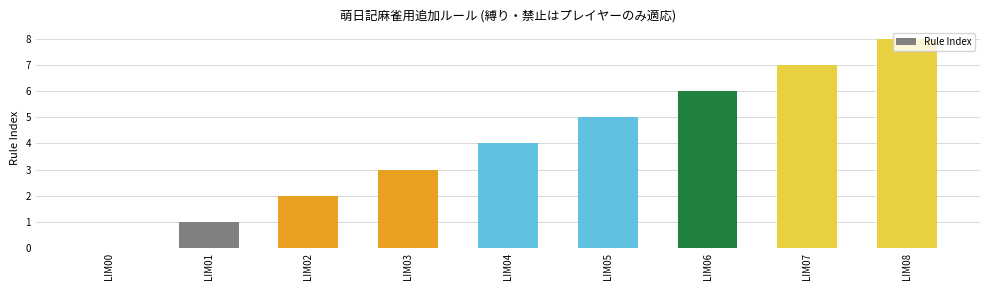

Between LIM03 and LIM05, which is larger?

LIM05